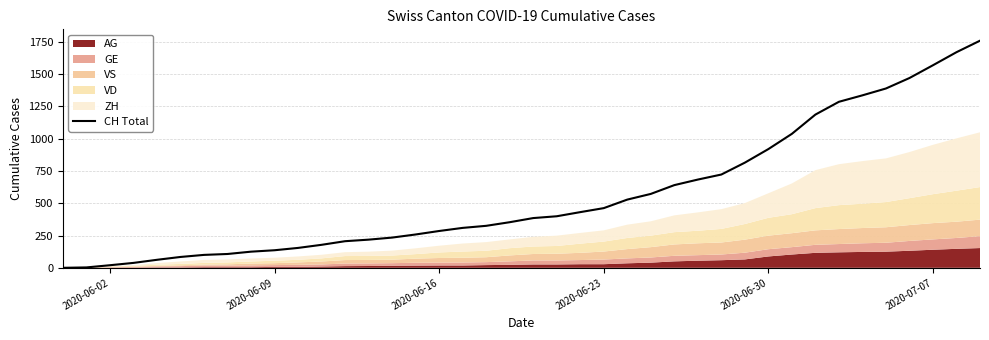

At which label is the value closest to 879?

2020-06-30